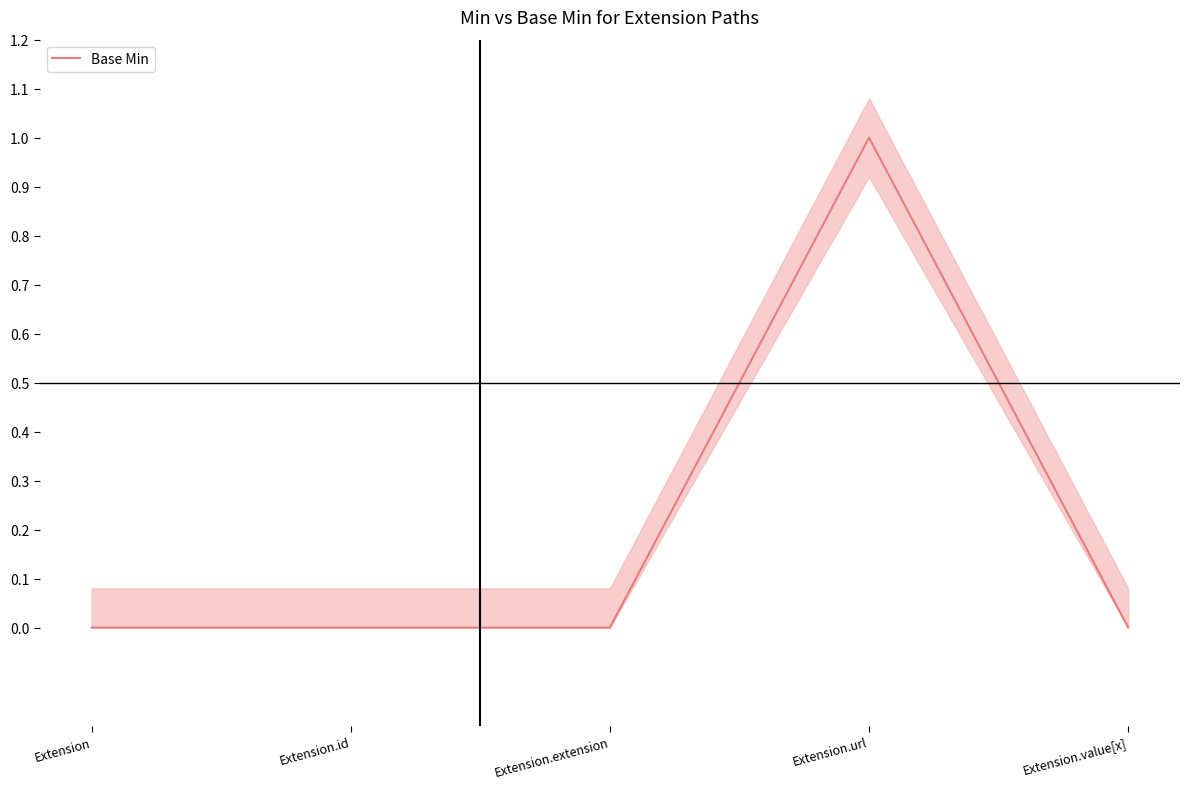

Reading left to right, transcribe all the data shown in this chart.

Extension=0	Extension.id=0	Extension.extension=0	Extension.url=1	Extension.value[x]=0